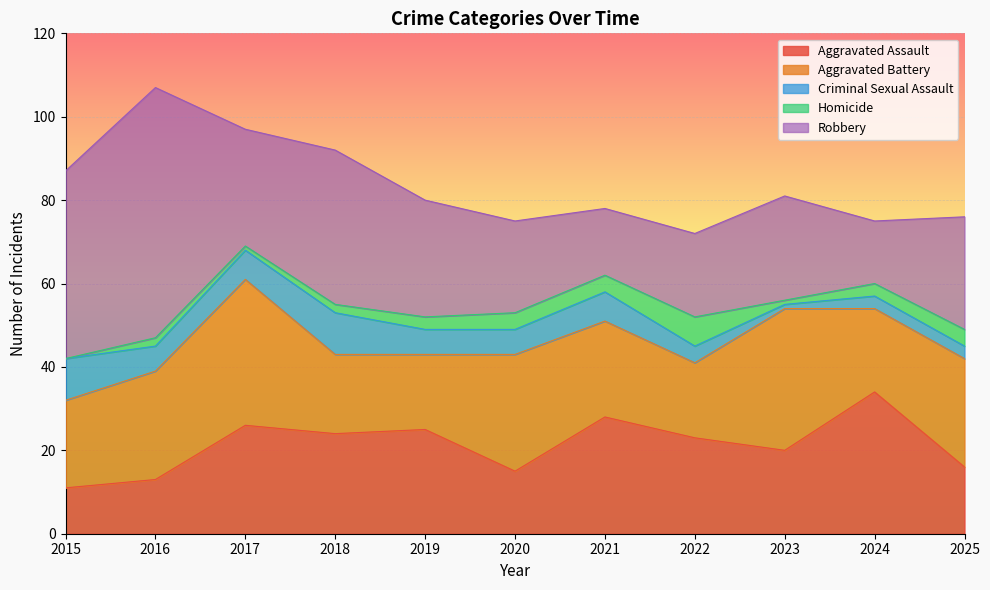

At which category does the chart reach its minimum across all series?

2015